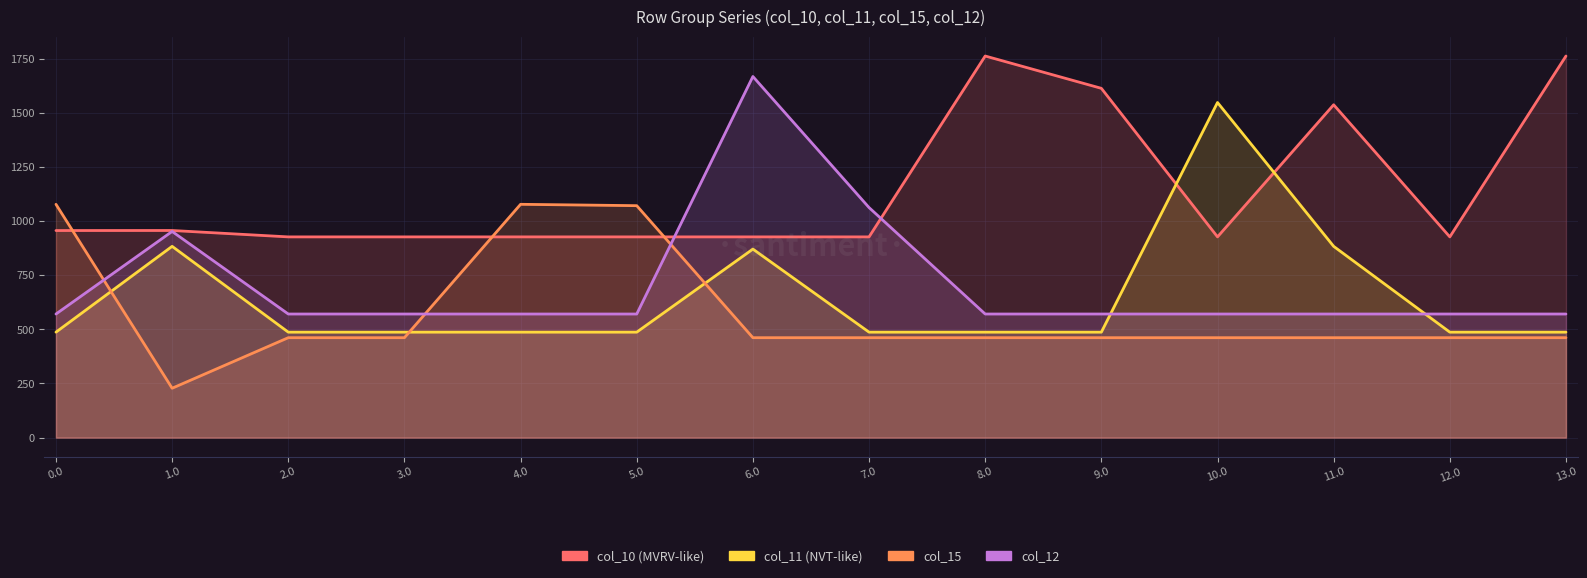

Between 4.0 and 10.0, which series saw the biggest shift?

col_11